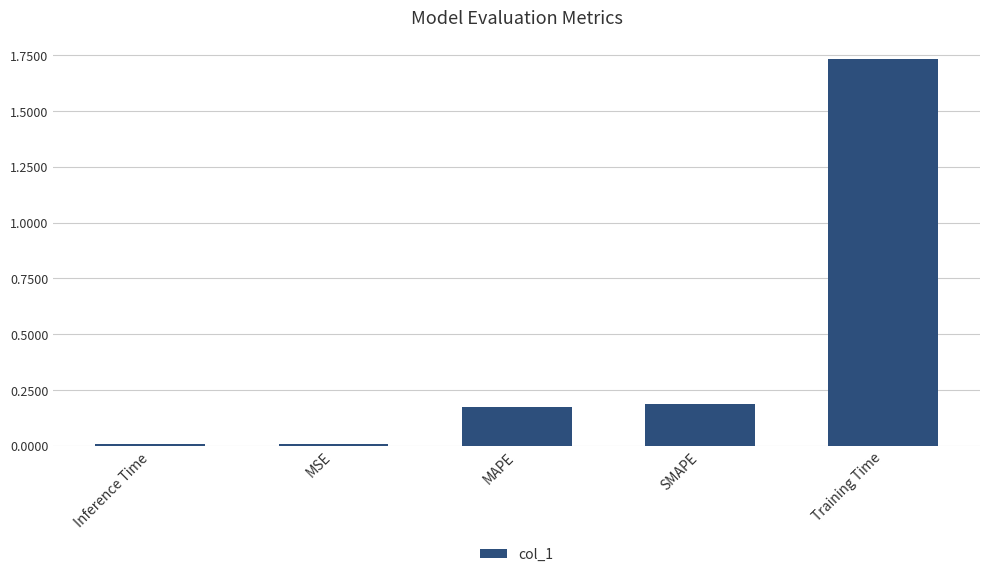

What is the sum of all values?

2.1